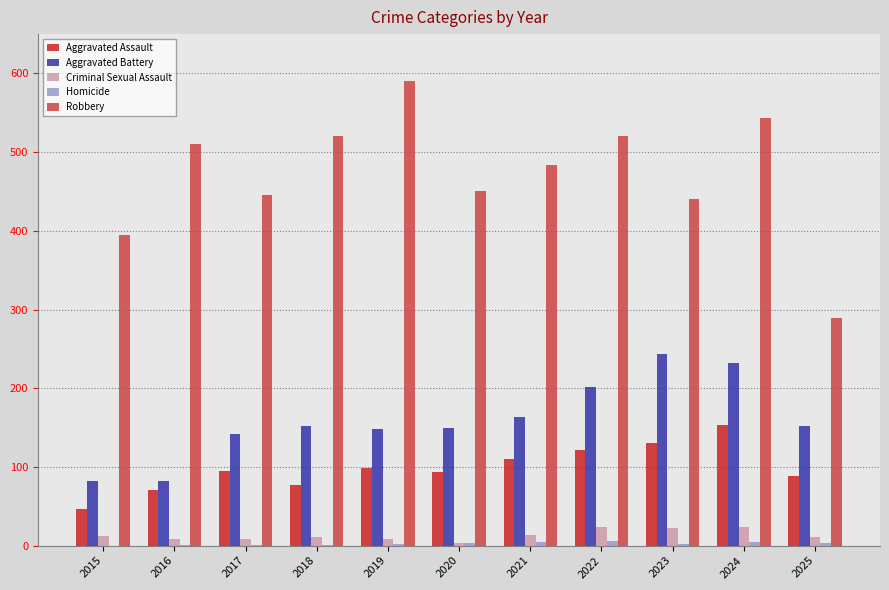

Between 2019 and 2025, which series saw the biggest shift?

Robbery